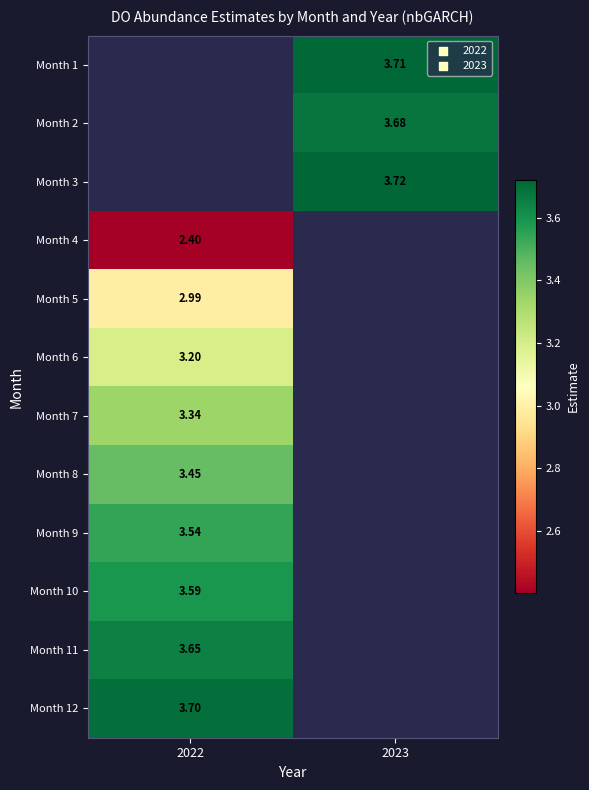

Which category has the highest value in the Month 5 series?

2022